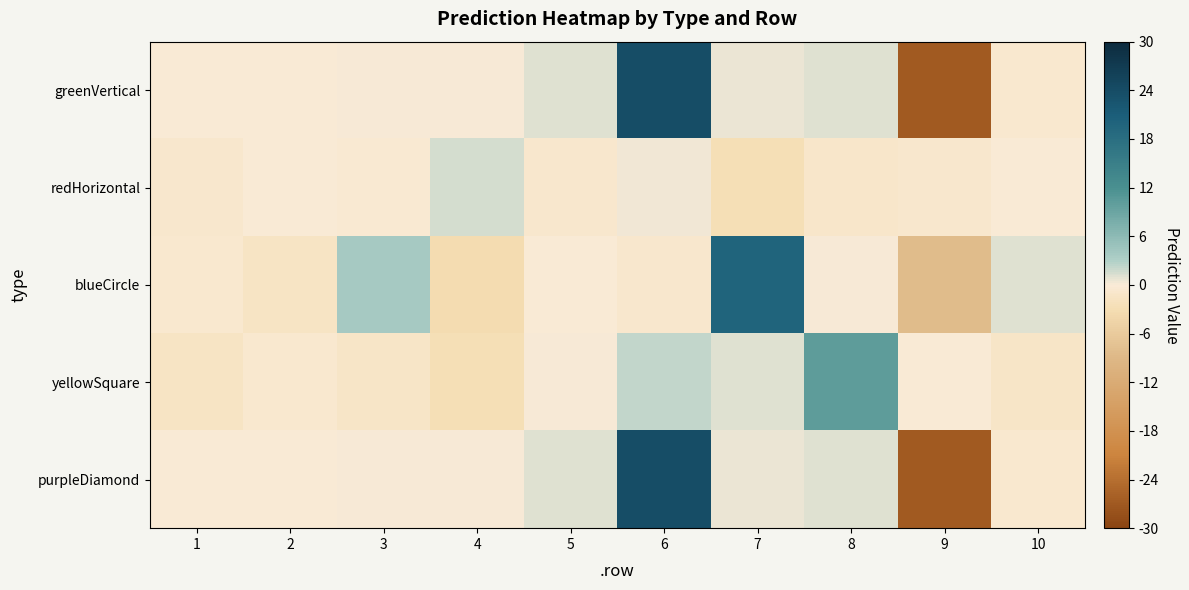

Which series has the widest spread of values?

greenVertical